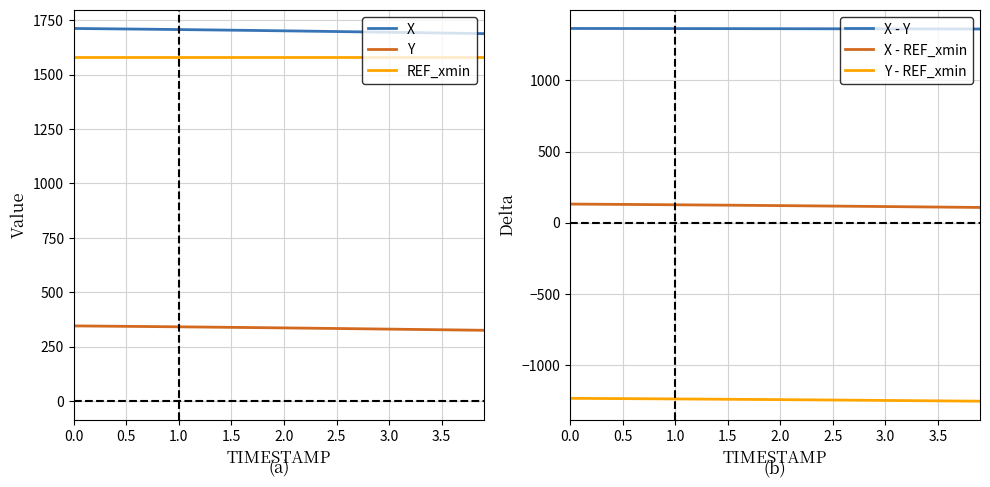

True or false: Y and REF_xmin intersect in this chart.

False